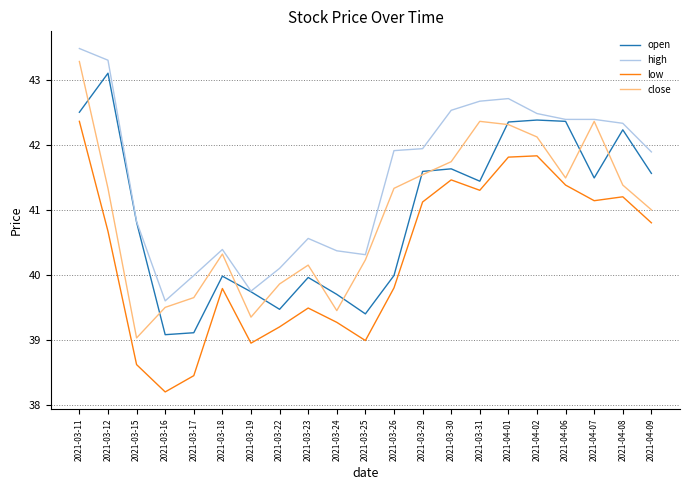

At how many categories does at least one series exceed 41?

12